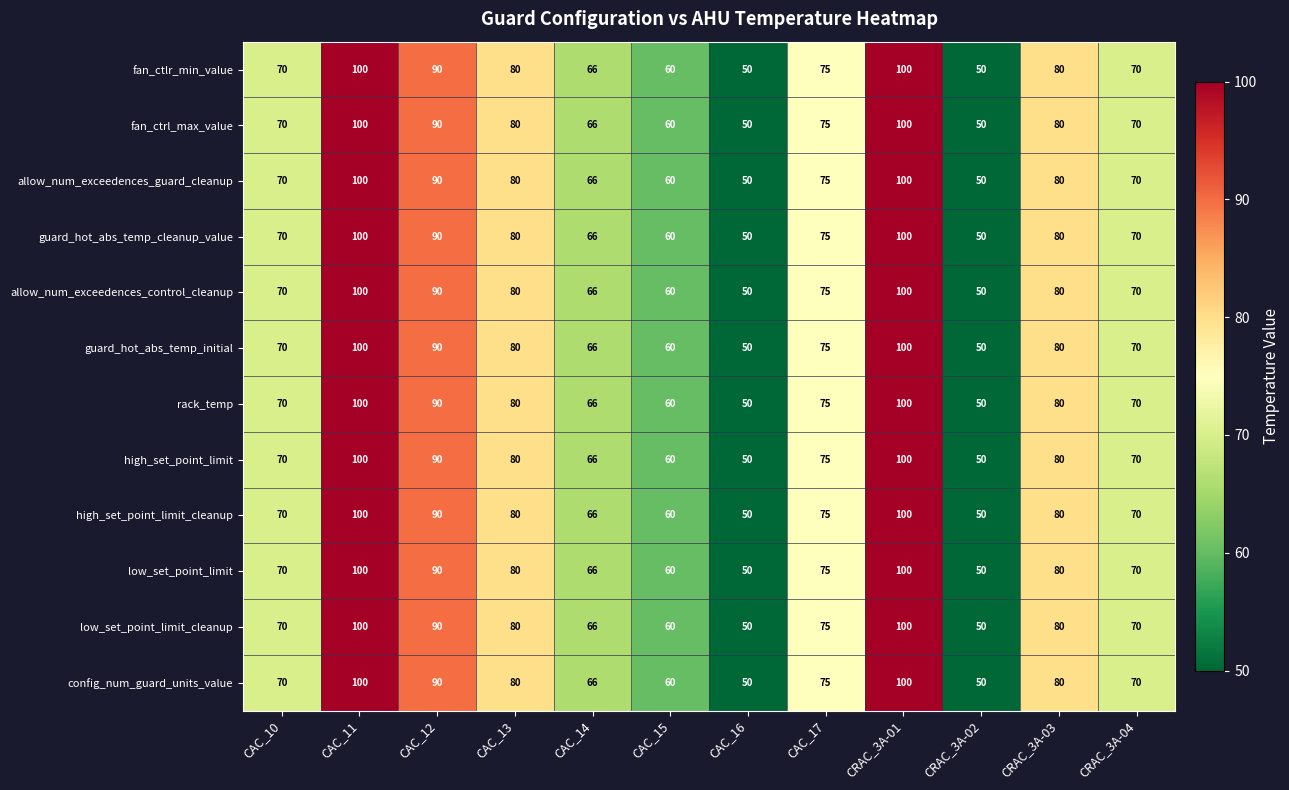

At which label is low_set_point_limit closest to 75?

CAC_17